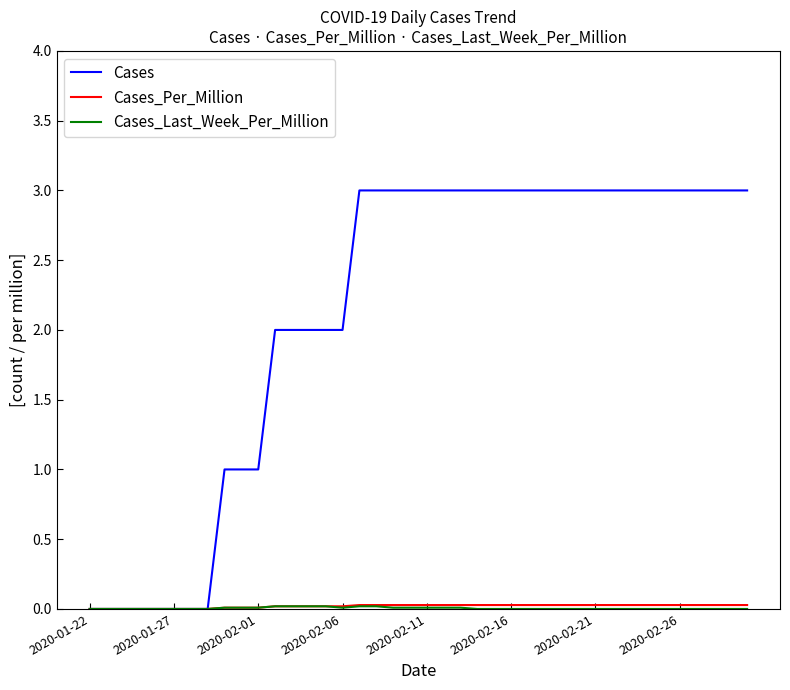

How many series are shown in this chart?

3